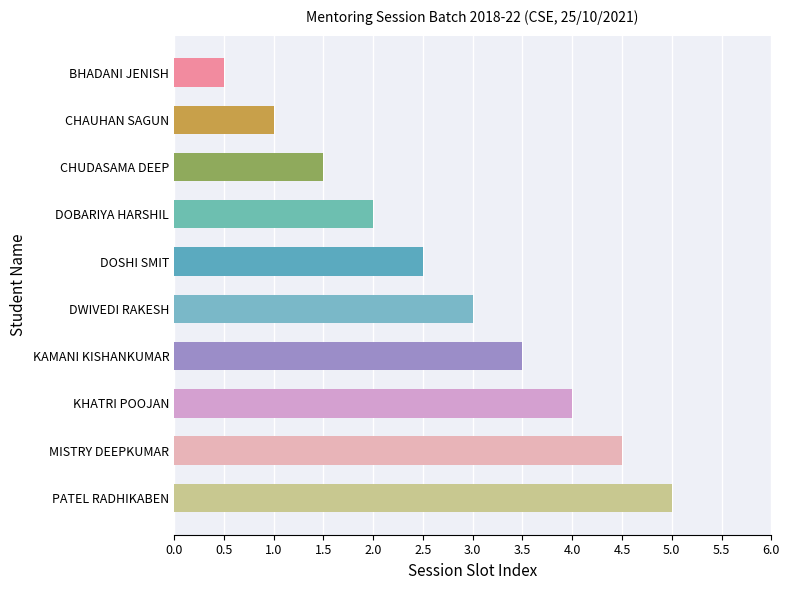

How many distinct data groups are displayed?

1